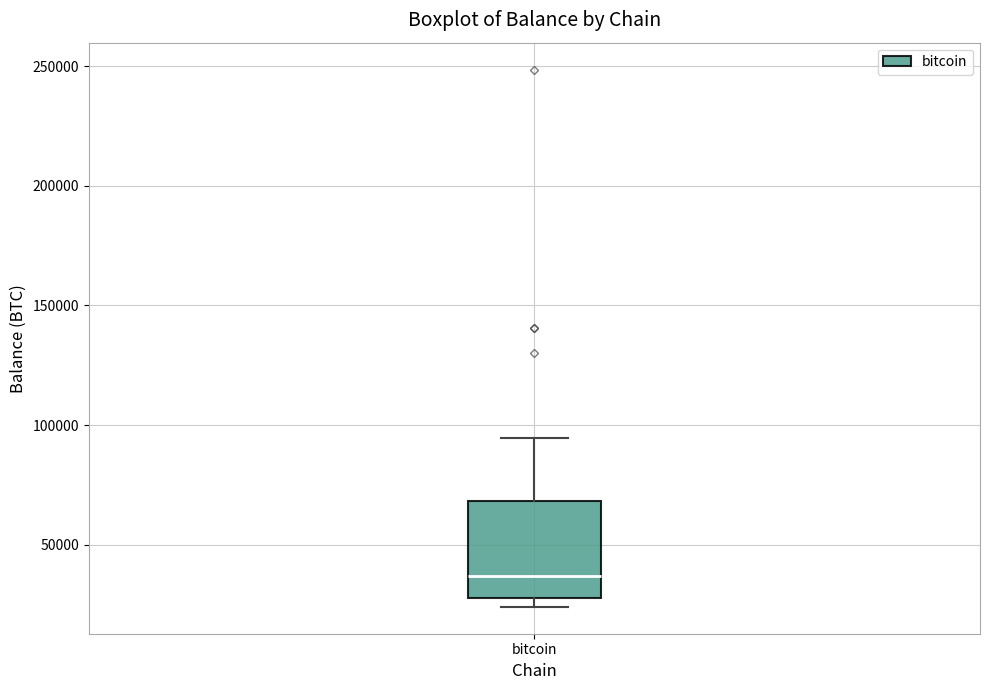

Where is the upper edge of the box for bitcoin on the y-axis? The values are not printed on the chart, so give them approximately, as read against the axis.

70000